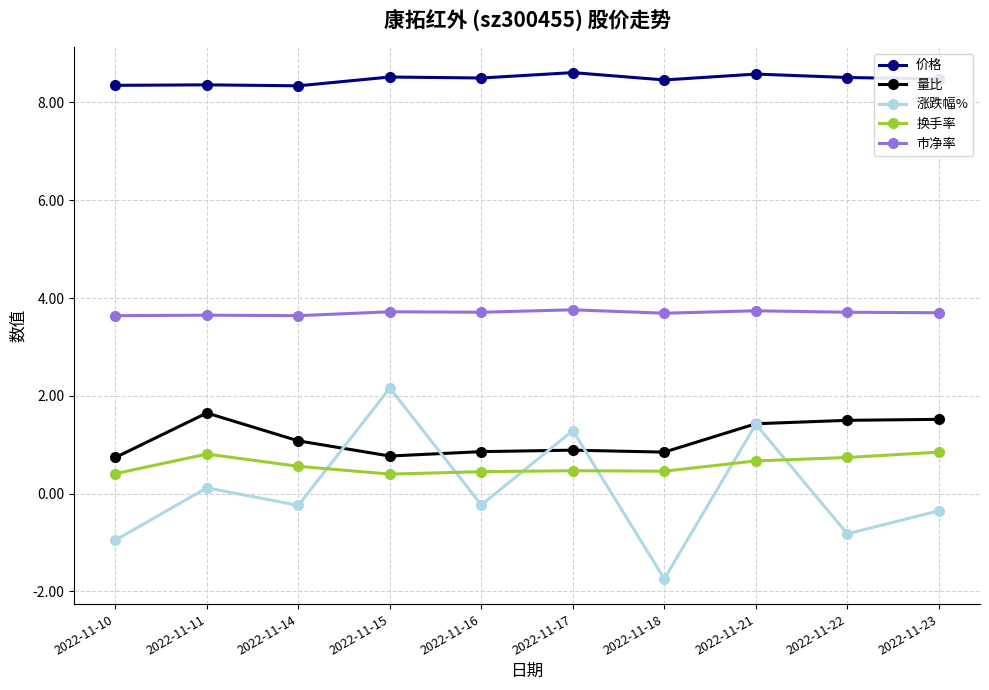

True or false: 市净率 and 量比 cross at least once.

False